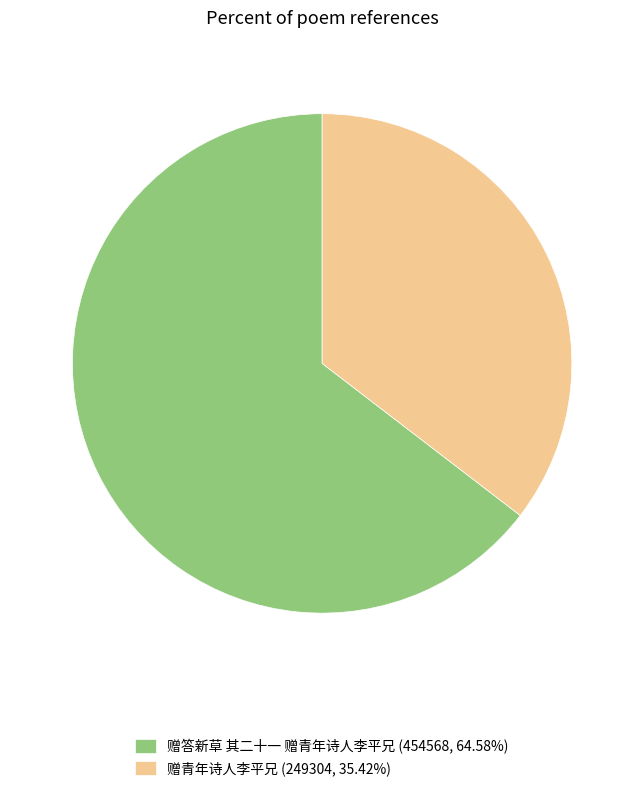

Combined, do 赠青年诗人李平兄 and 赠答新草 其二十一 赠青年诗人李平兄 account for over 50%?

Yes